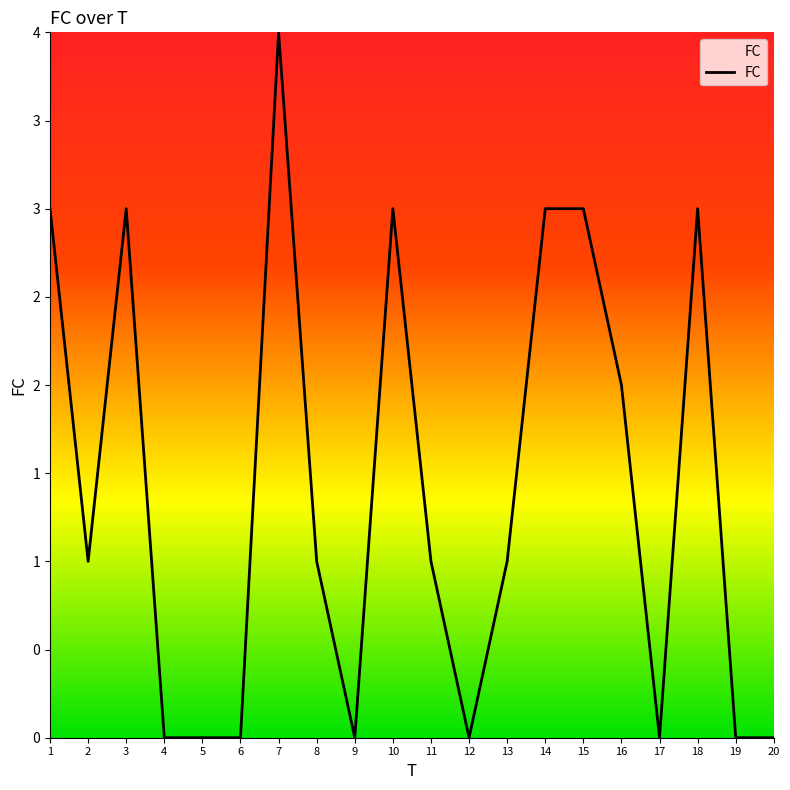

Reading right to left, extract all data points from this chart.

20=0	19=0	18=3	17=0	16=2	15=3	14=3	13=1	12=0	11=1	10=3	9=0	8=1	7=4	6=0	5=0	4=0	3=3	2=1	1=3